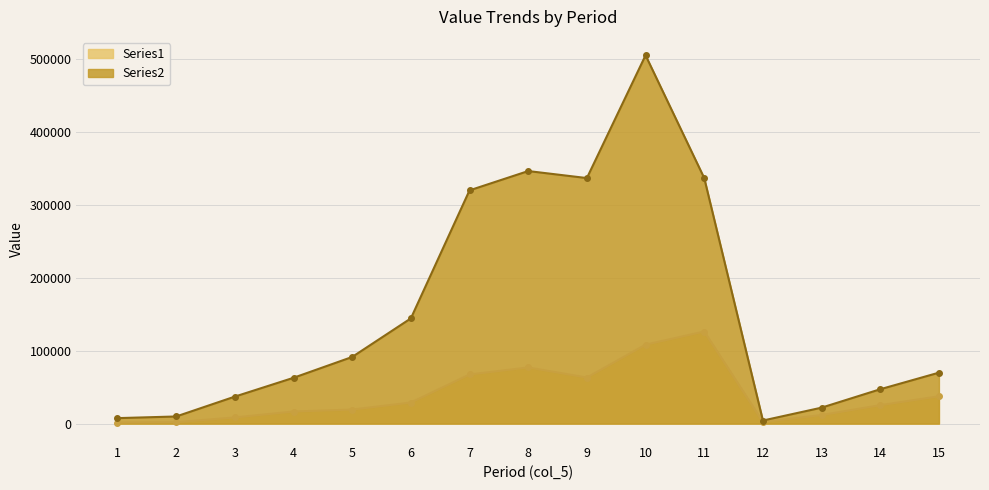

How many categories are shown in the chart?

15